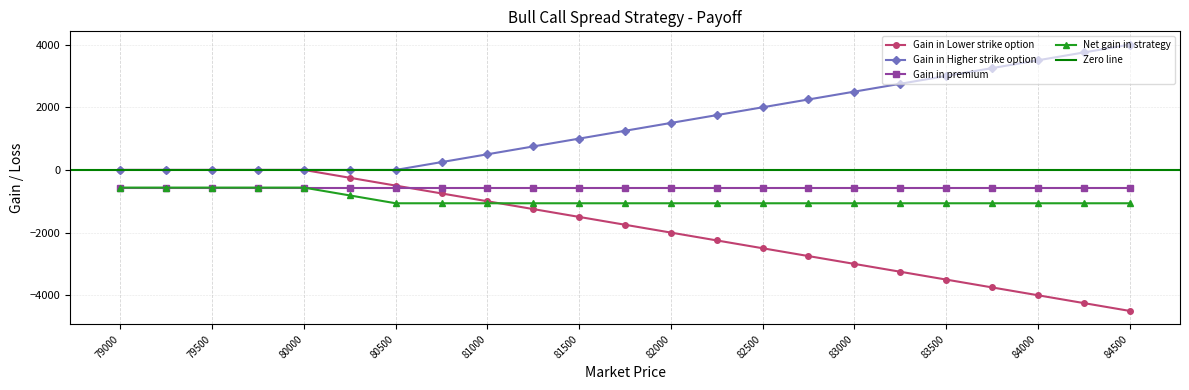

What is the minimum value for Gain in Lower strike option?

-4500